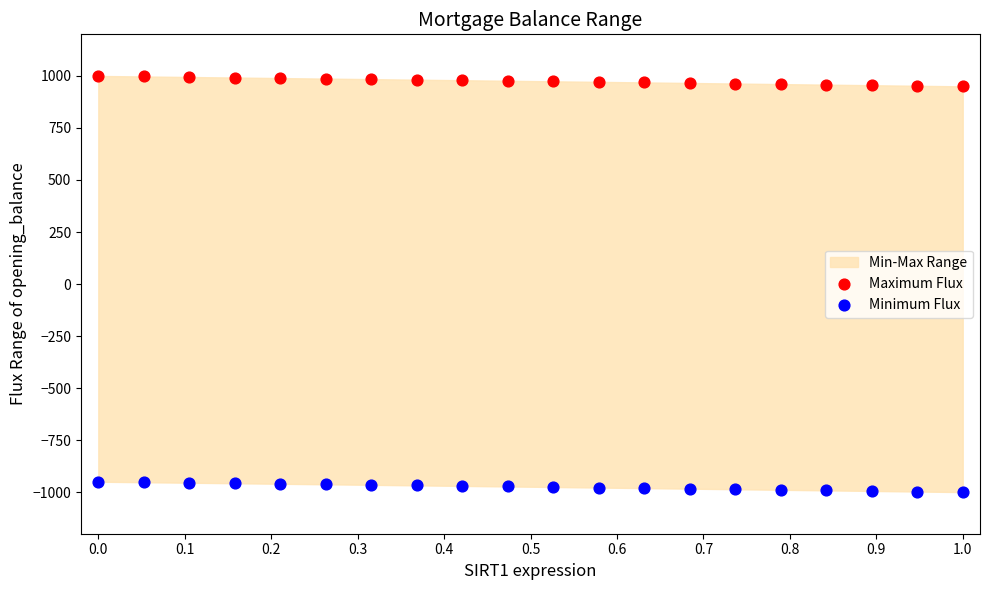

Which series reaches the maximum Y coordinate?

Maximum Flux